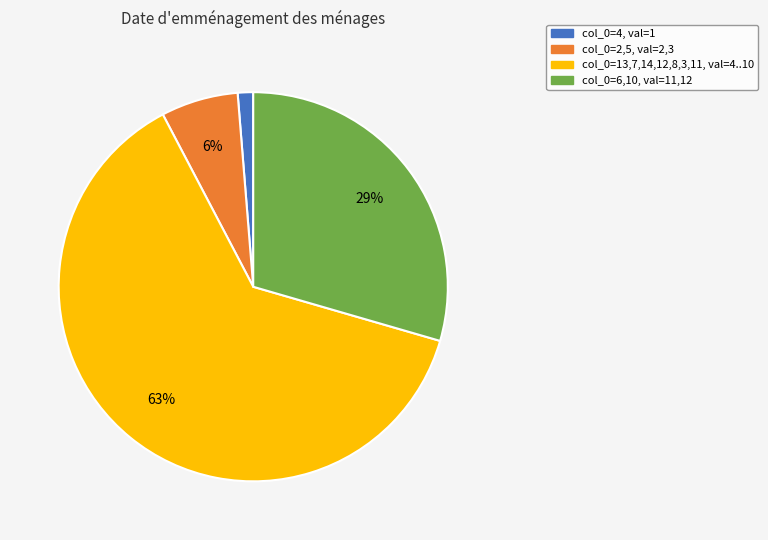

What is the largest slice in the pie chart?

col_0=13,7,14,12,8,3,11, val=4..10